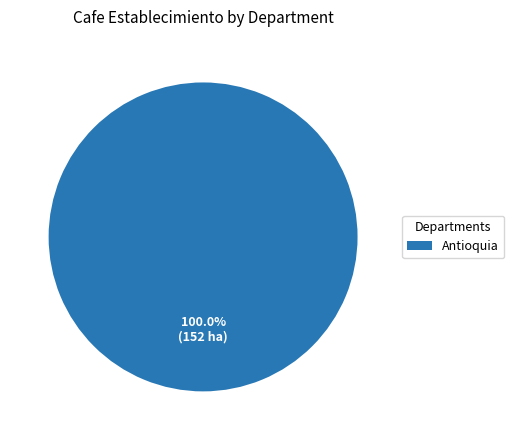

Count the number of slices in the pie.

1